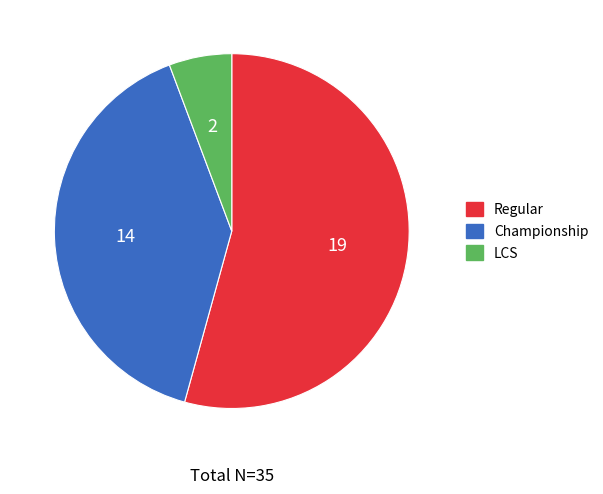

Approximately how many times larger is the value at Championship compared to LCS?

7.0